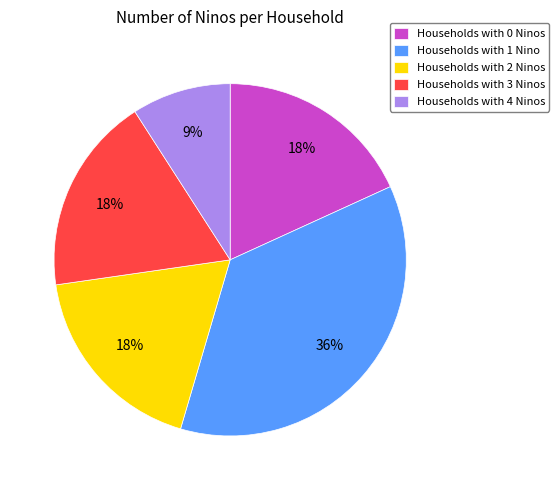

Is the sum of Households with 1 Nino and Households with 2 Ninos greater than half?

Yes